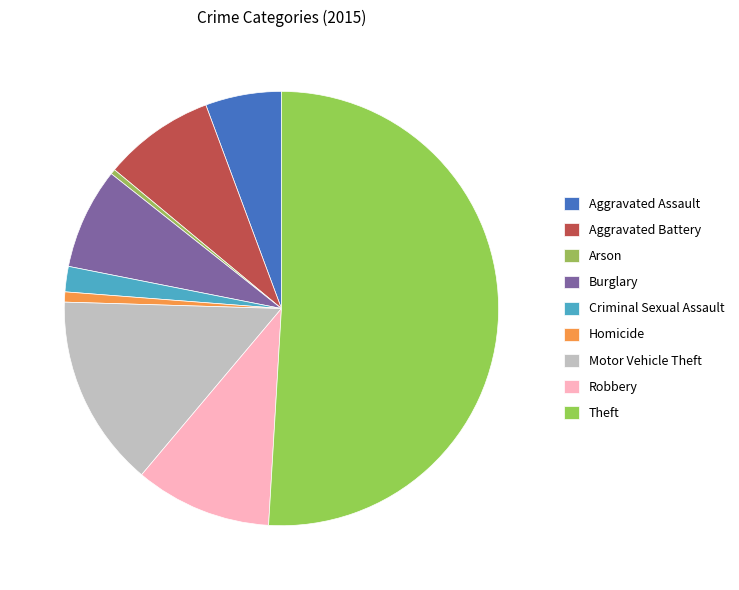

What is the largest slice in the pie chart?

Theft